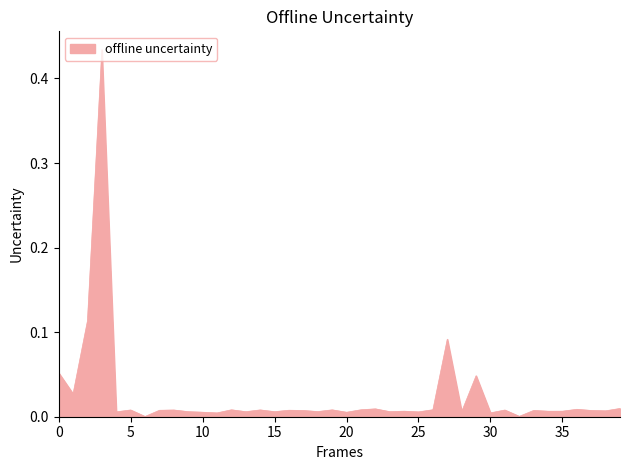

What is the difference between the maximum and second lowest values?

0.4